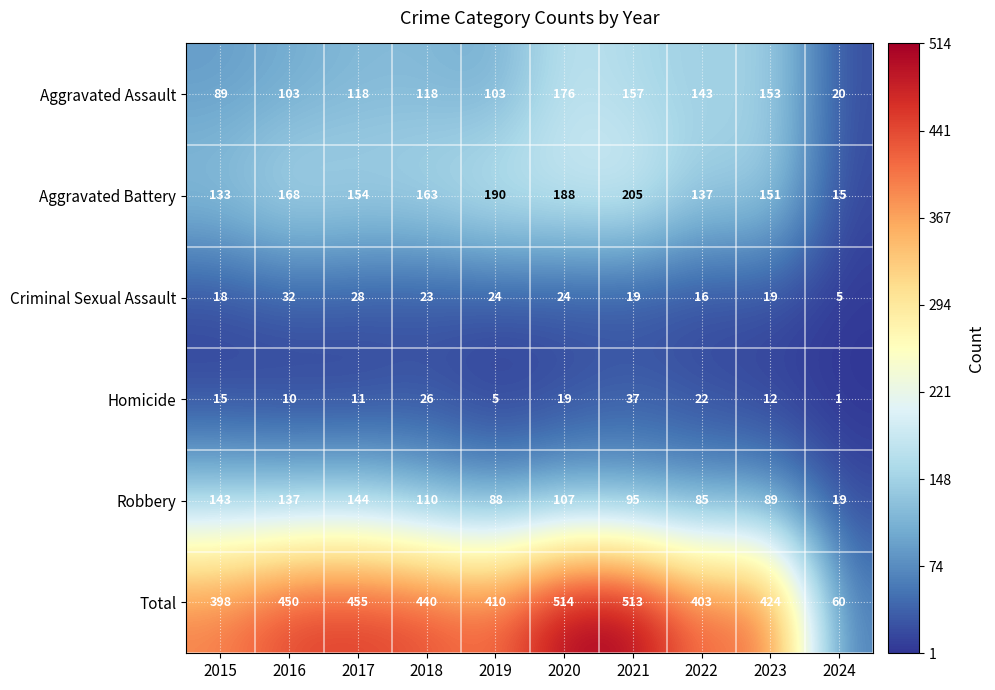

True or false: Criminal Sexual Assault has a value of 18 at 2015.

True